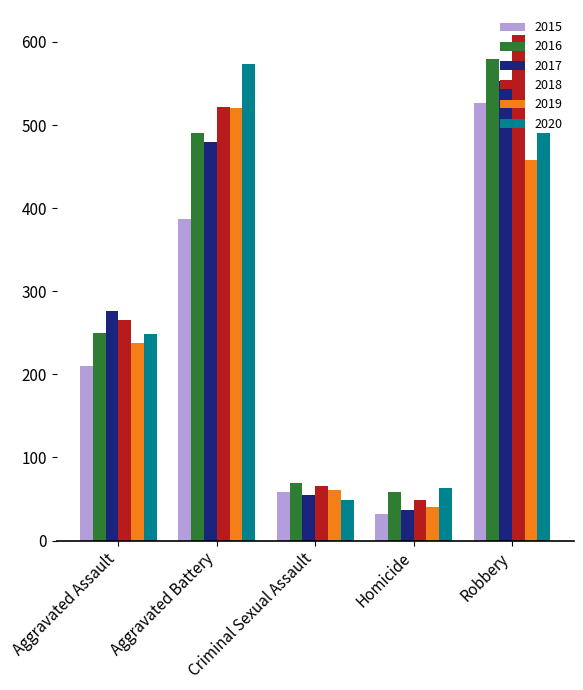

What is the value of the 2017 bar at the 1st from the left?

276